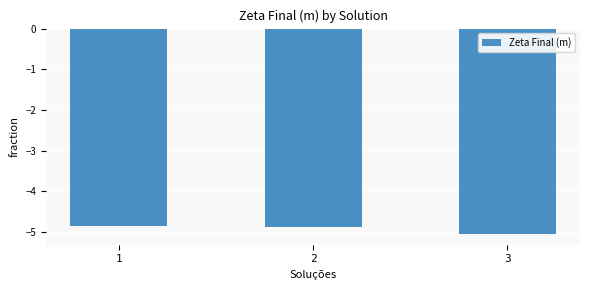

Does the chart contain any negative values?

Yes